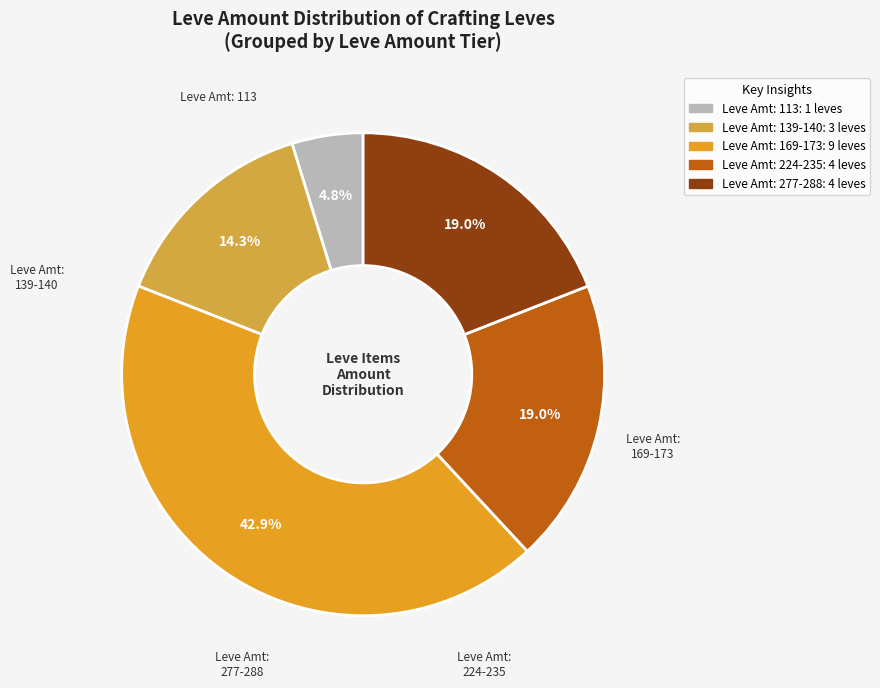

How many slices are in this pie chart?

5